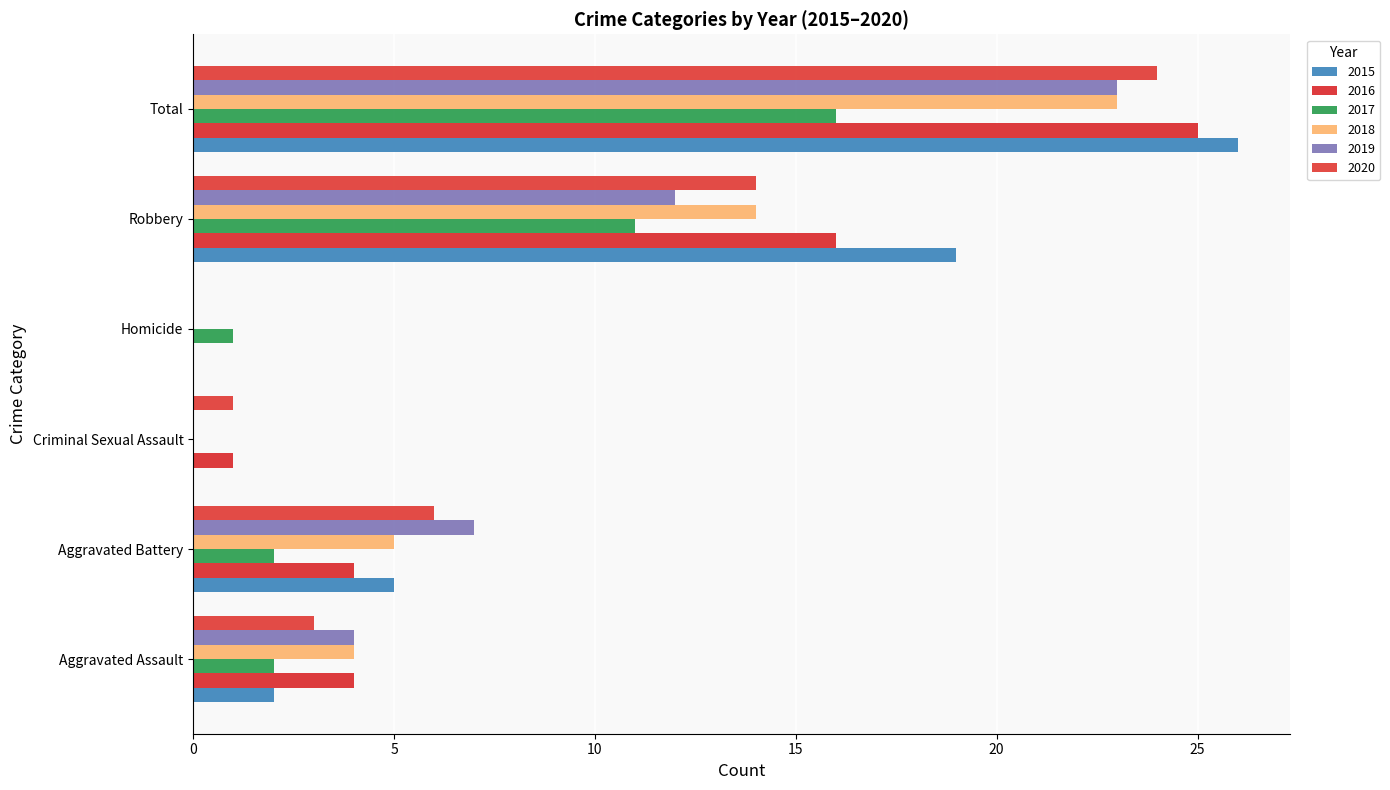

What is the value of the 2016 bar at the 2nd from the left?

4